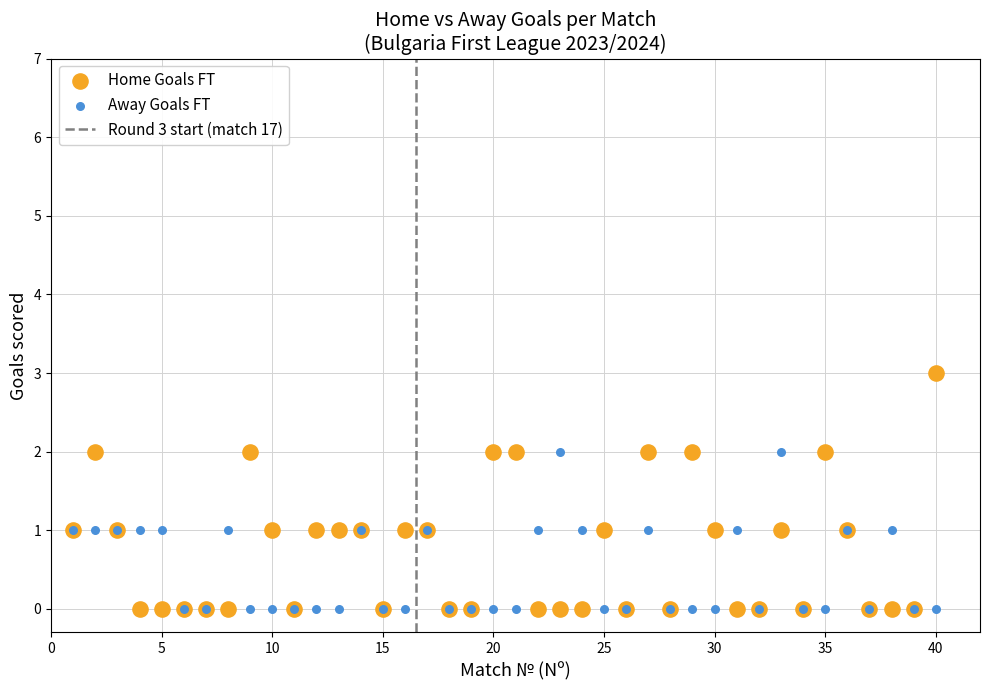

Which series contains the highest Y value?

Home Goals FT